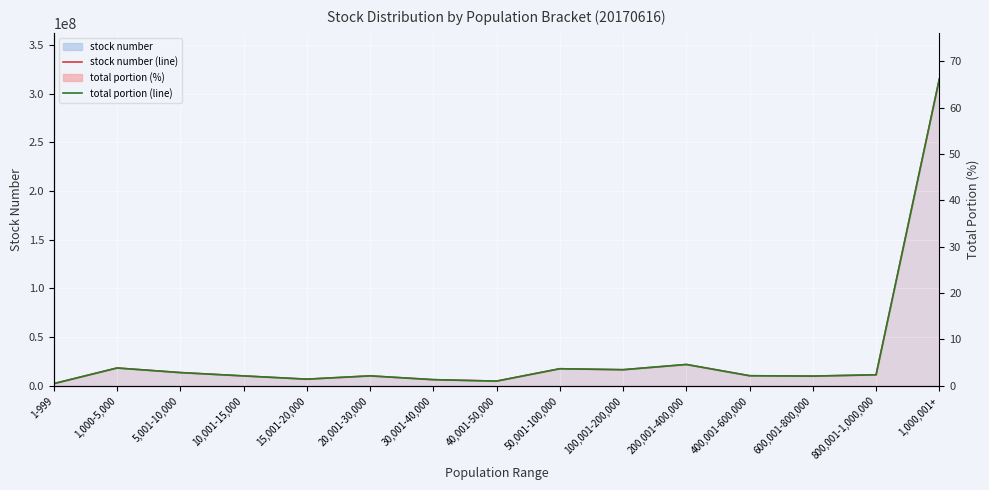

Which has a higher value, 30,001-40,000 or 600,001-800,000?

600,001-800,000